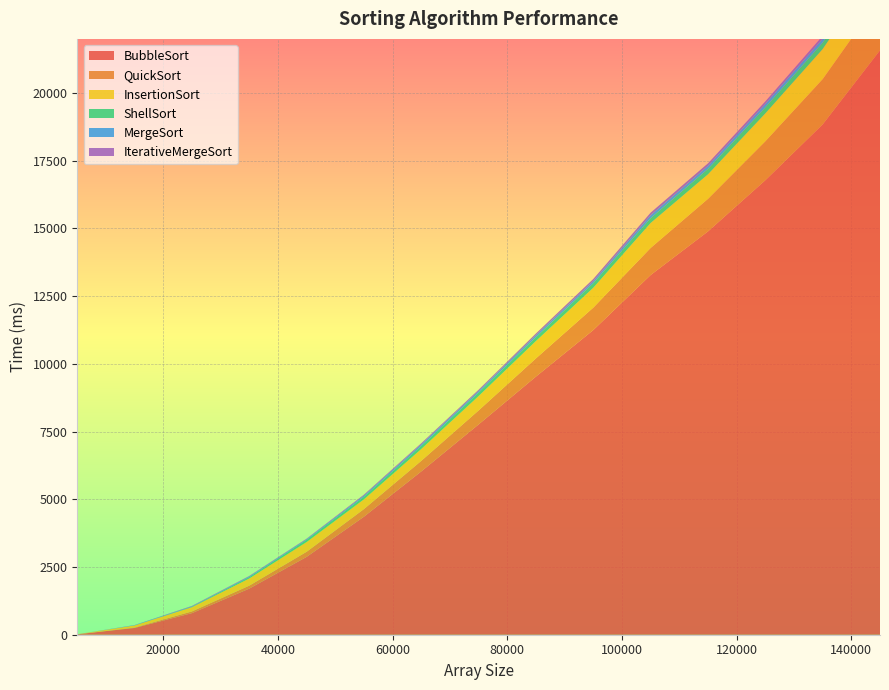

Reading left to right, list all the values displayed in this chart.

BubbleSort: 16	250	797	1703	2875	4359	6031	7766	9532	11250	13281	14891	16781	18843	21578
QuickSort: 0	16	63	109	188	281	390	516	672	828	1000	1203	1437	1672	1922
InsertionSort: 0	78	157	266	360	360	438	531	641	734	922	906	1031	1110	1234
ShellSort: 0	0	15	46	79	94	109	125	140	168	178	201	224	239	255
MergeSort: 0	15	16	31	31	47	62	62	78	78	109	110	125	141	147
IterativeMergeSort: 0	0	16	15	15	32	42	47	62	78	94	94	94	109	125